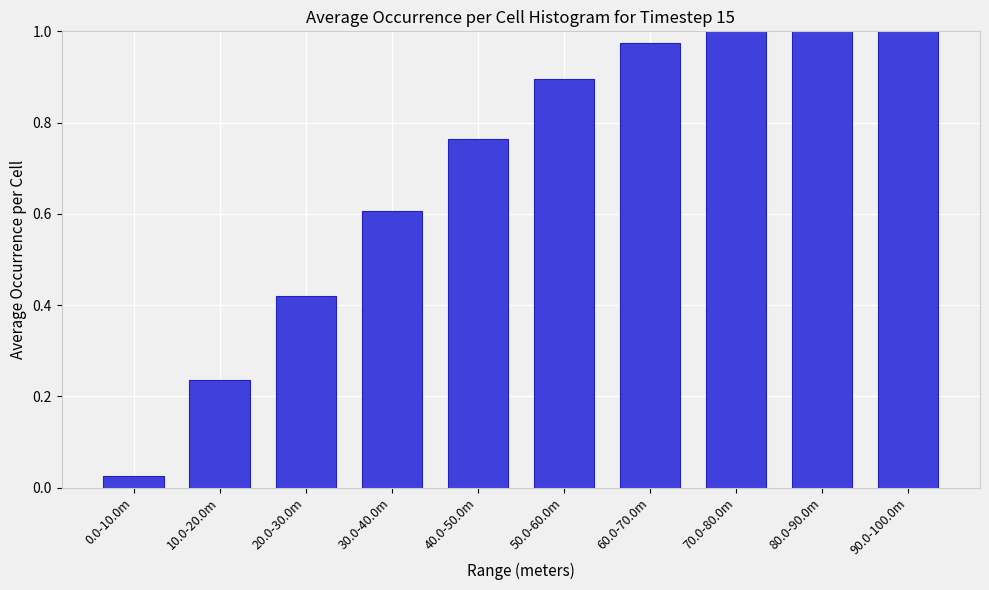

What is the label of the 3rd bar from the right?

70.0-80.0m